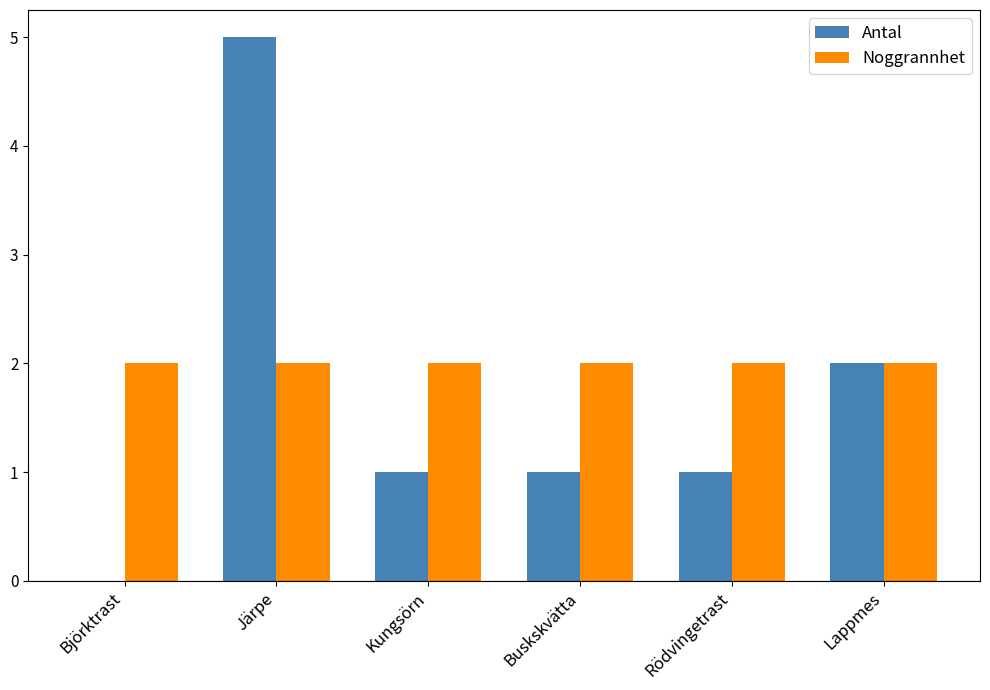

What is the total value across all series at Järpe?

7